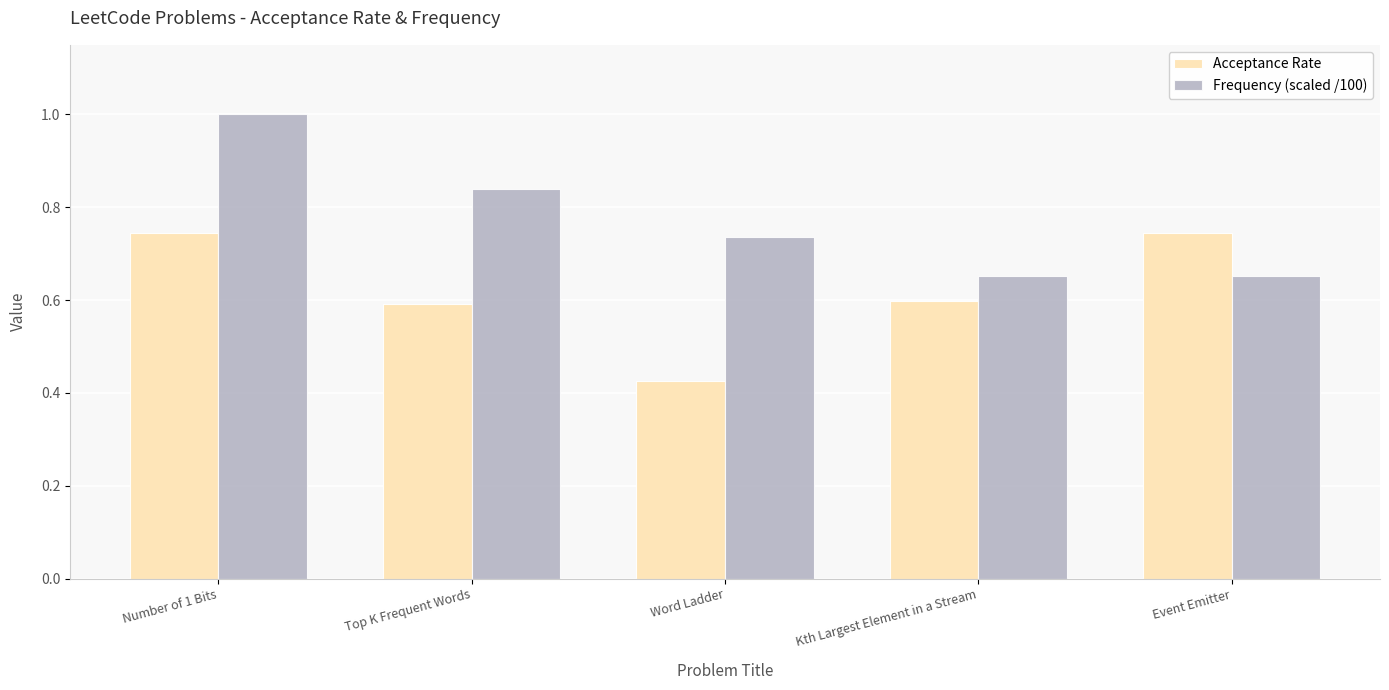

Between Number of 1 Bits and Event Emitter, which series saw the biggest shift?

Frequency (scaled /100)